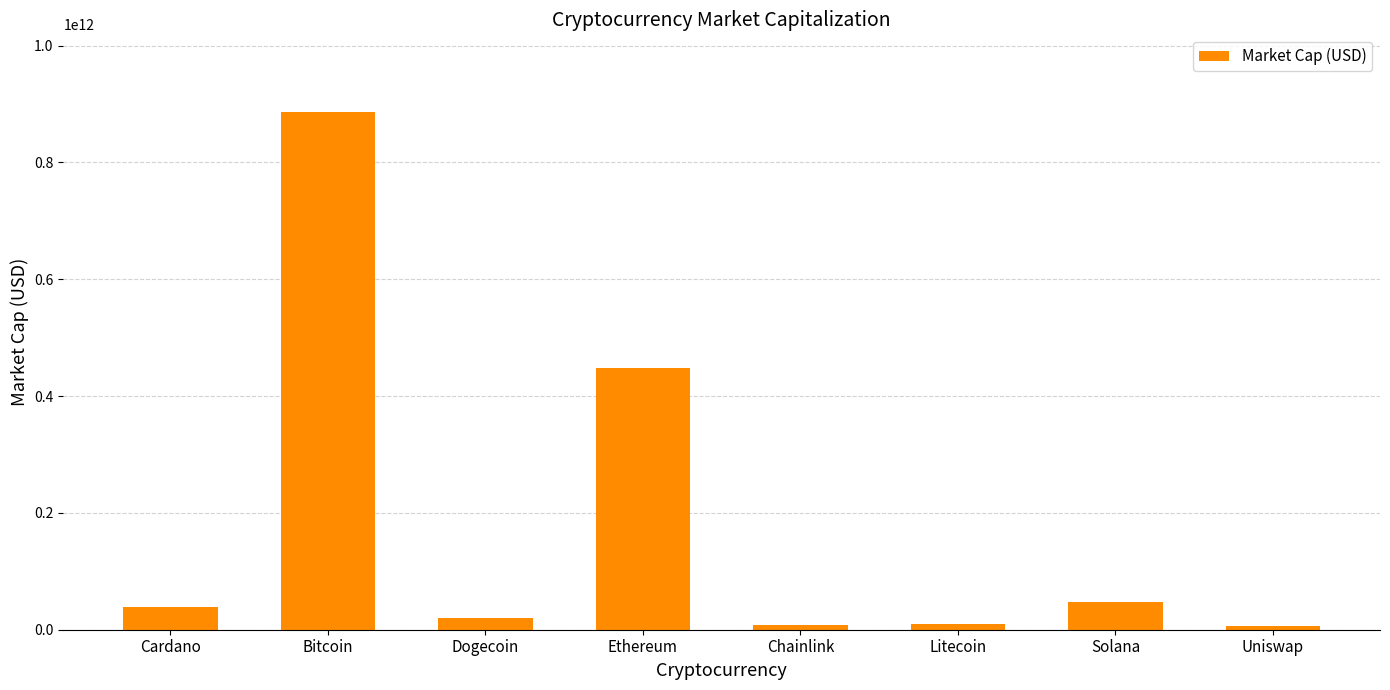

What is the ratio of the value at Litecoin to the value at Uniswap?

1.6